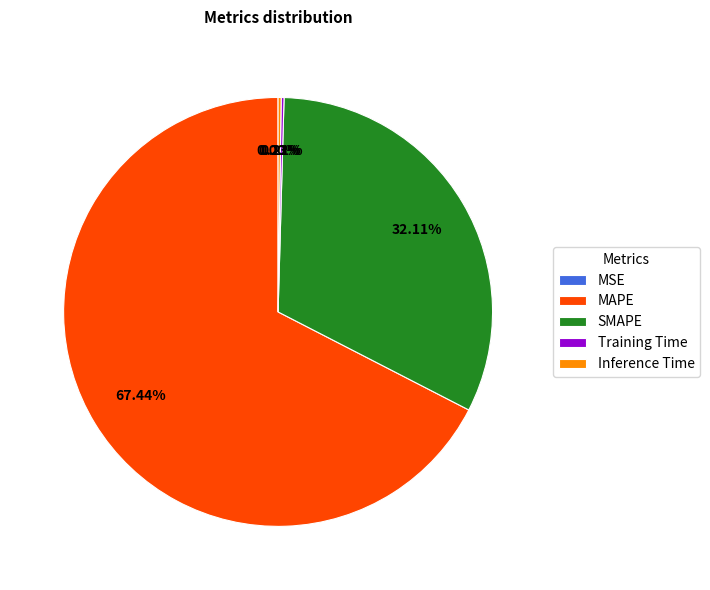

What is the ratio of the value at SMAPE to the value at MAPE?

0.5